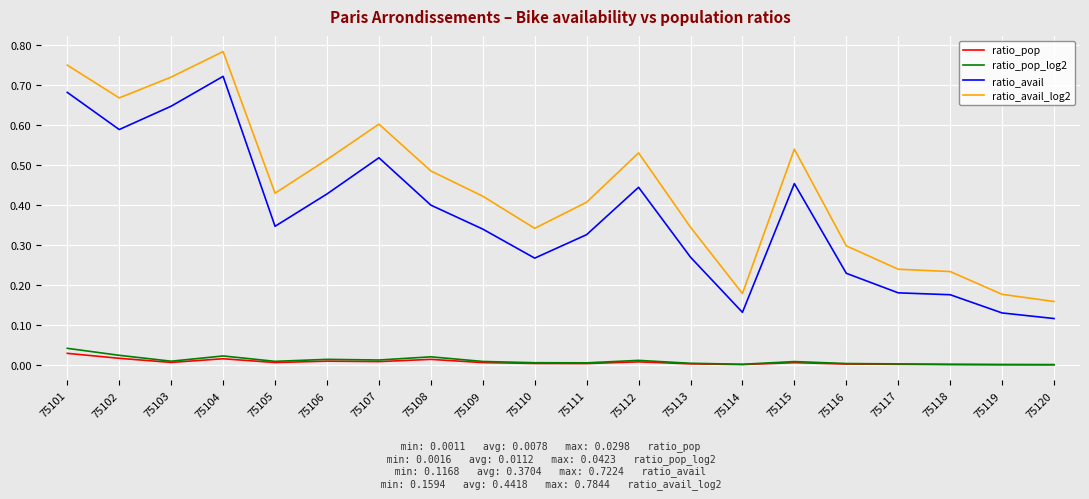

Rank the series by their maximum value, from highest to lowest.

ratio_avail_log2, ratio_avail, ratio_pop_log2, ratio_pop